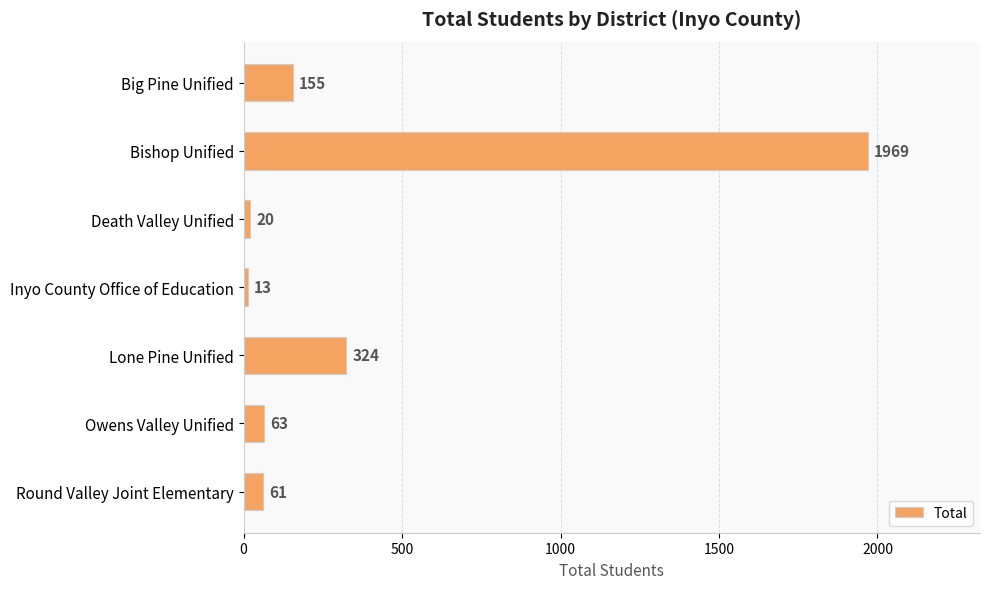

At which category does the chart reach its minimum across all series?

Inyo County Office of Education